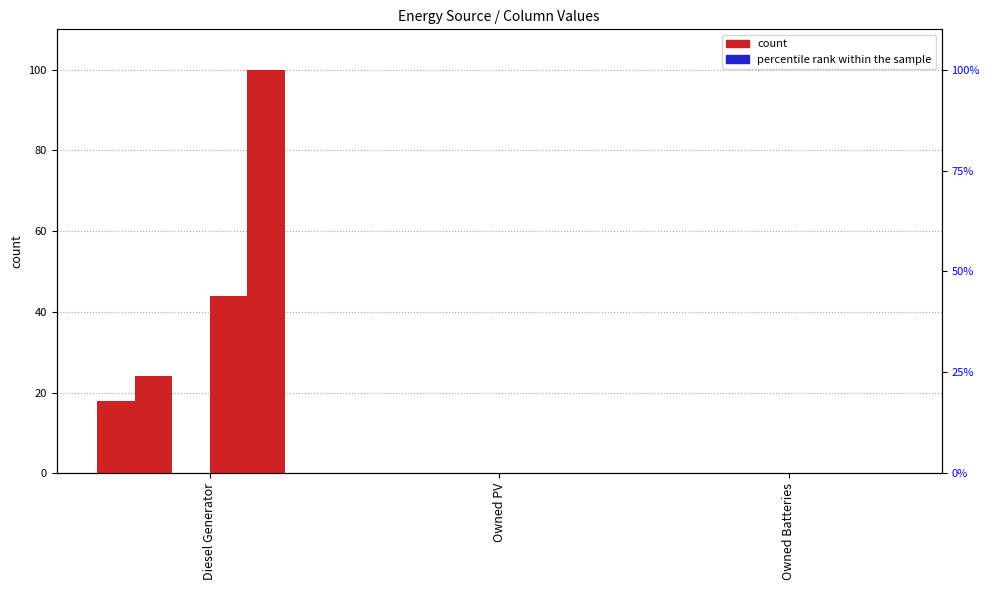

Where is col_11 nearest to the value 0?

Diesel Generator